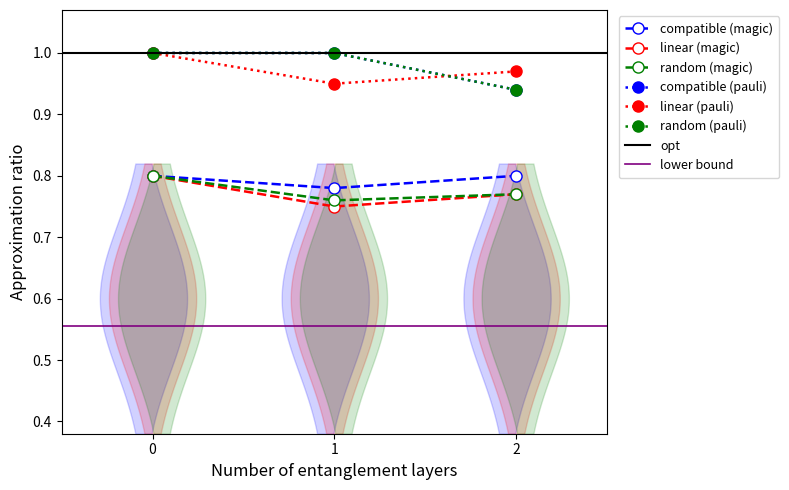

How many lines are shown in the chart?

6